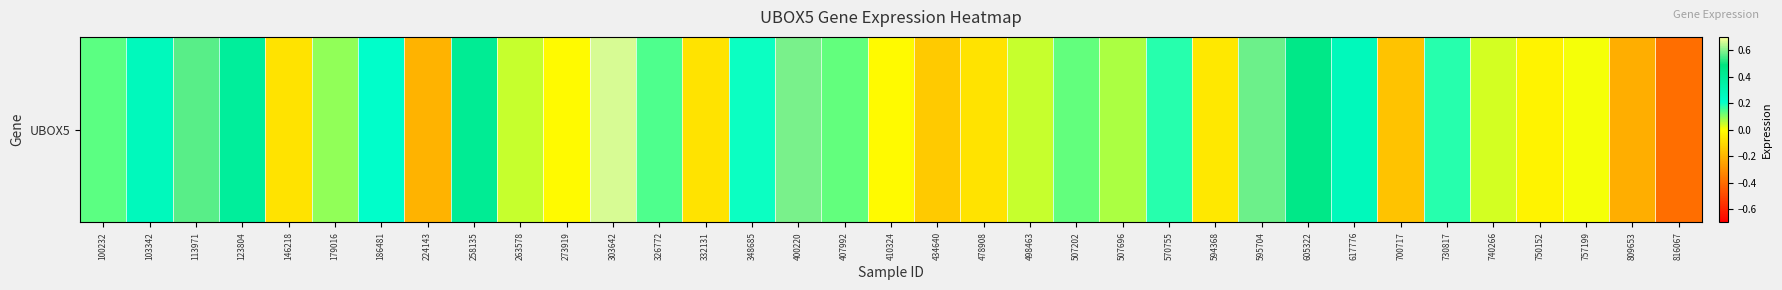

How many values are above zero?

23